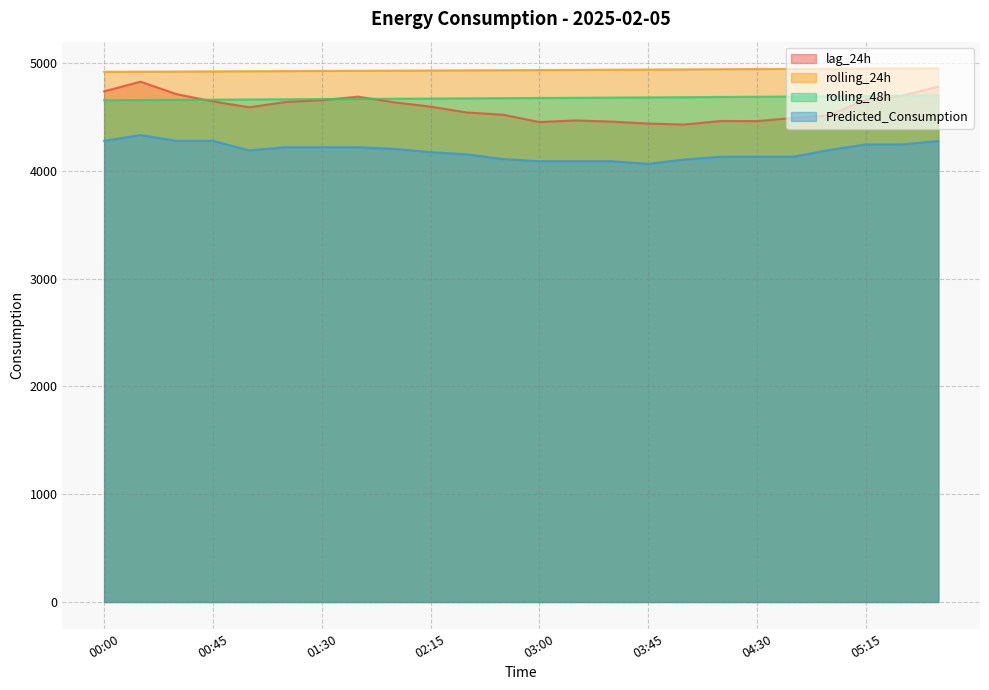

Where is Predicted_Consumption nearest to the value 4199?

05:00